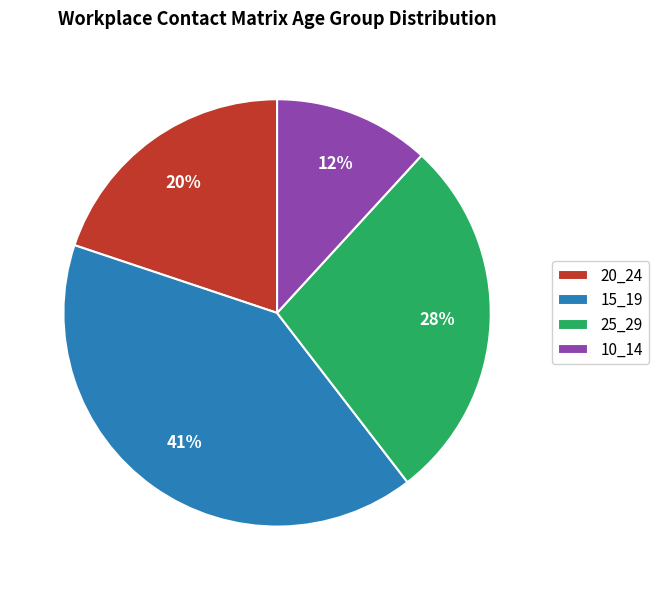

Which has a higher value, 20_24 or 10_14?

20_24